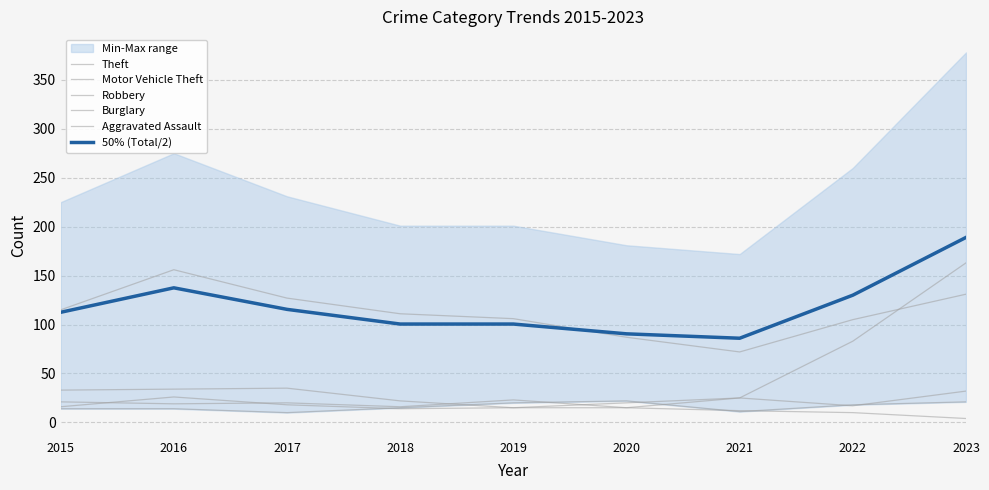

At which category does Theft reach its first local valley?

2021